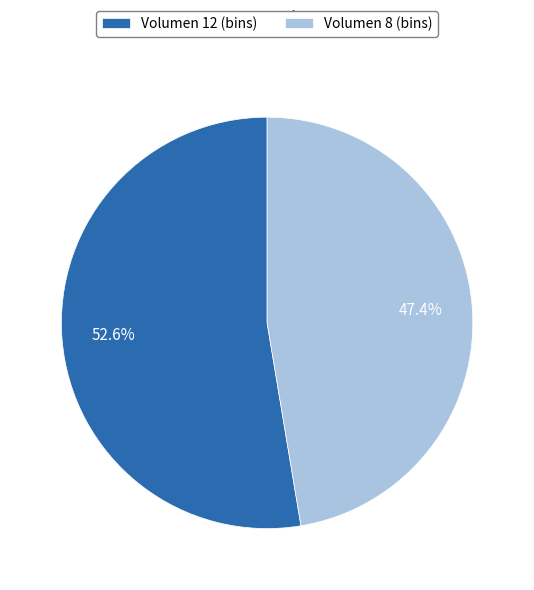

Which category accounts for the majority?

Volumen 12 (bins)